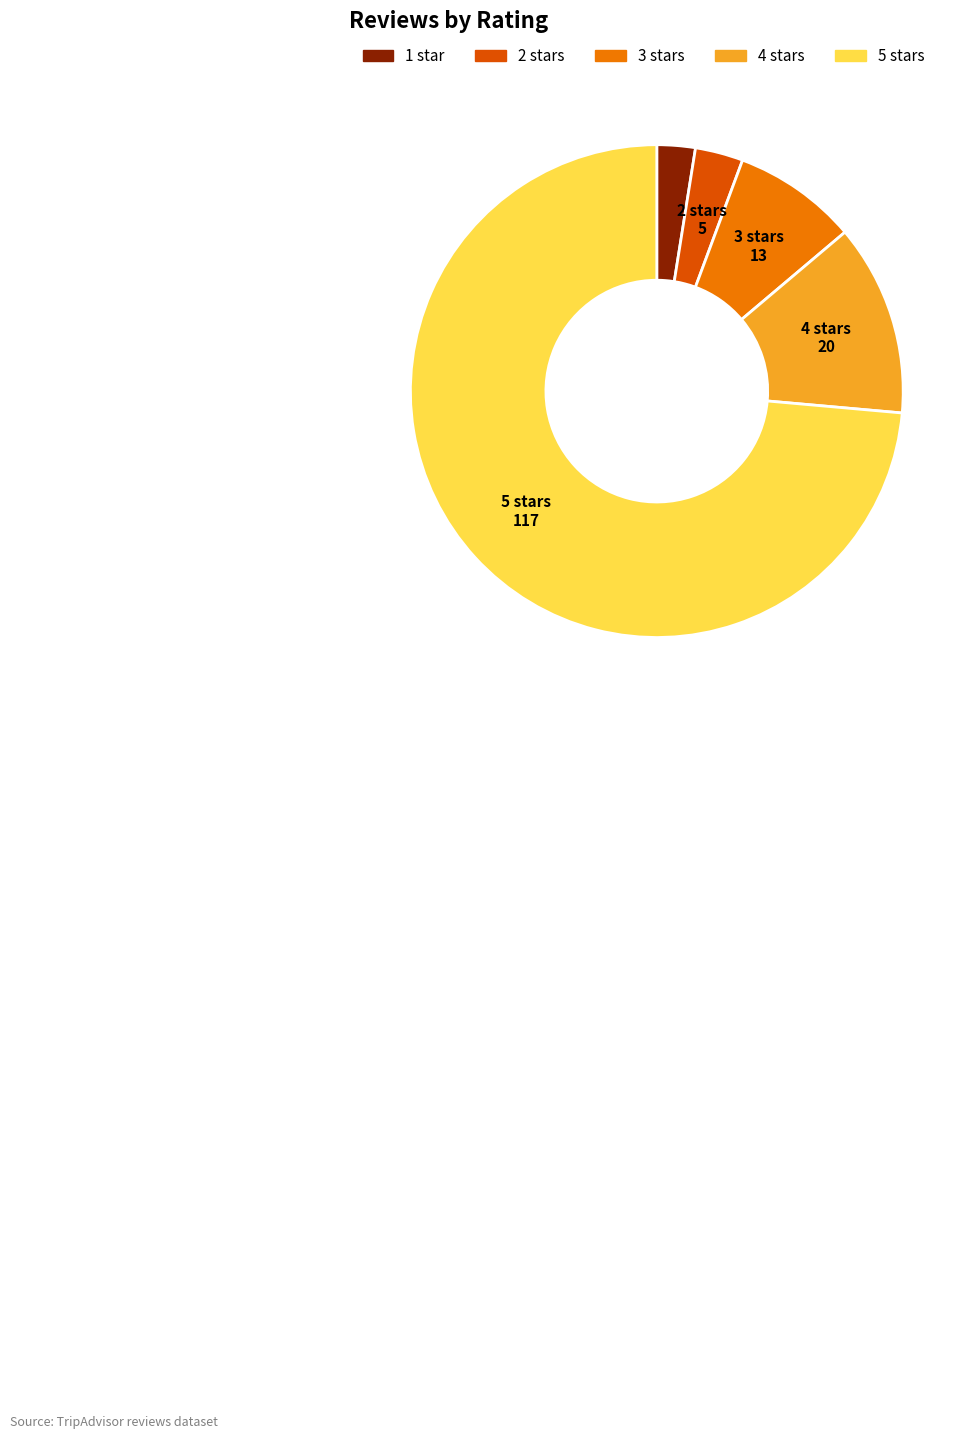

Do 3 stars and 1 star together represent more than half of the pie?

No